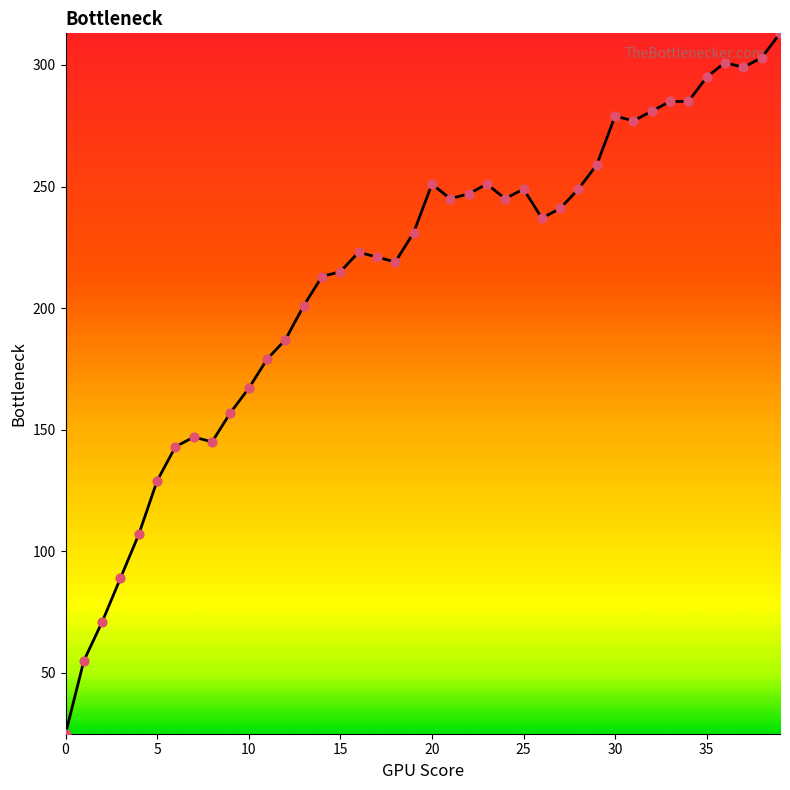

What is the greatest value displayed?

313